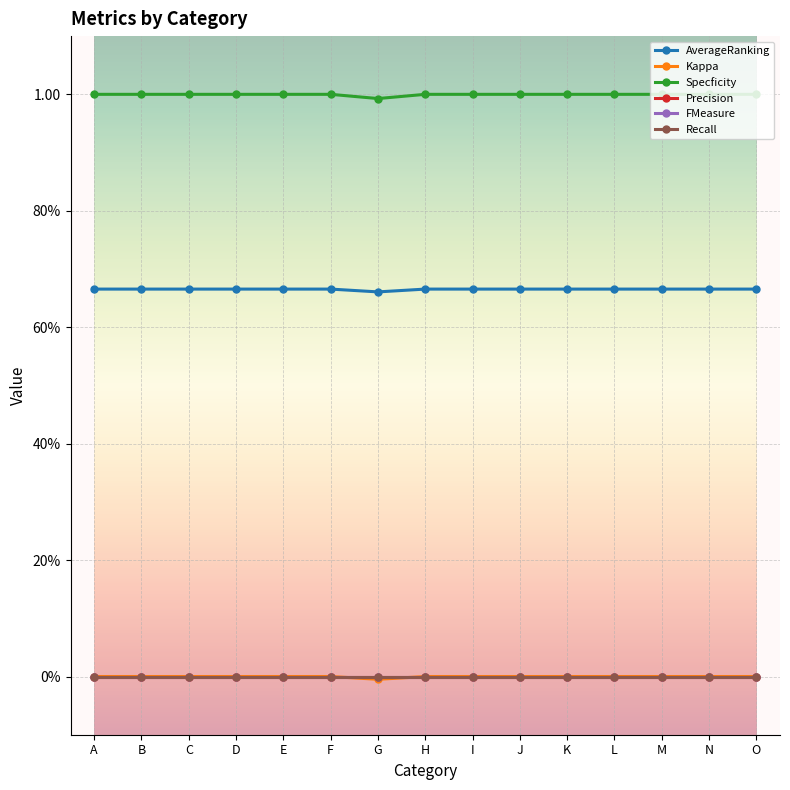

What is the difference between the highest and lowest values at G?

1.0